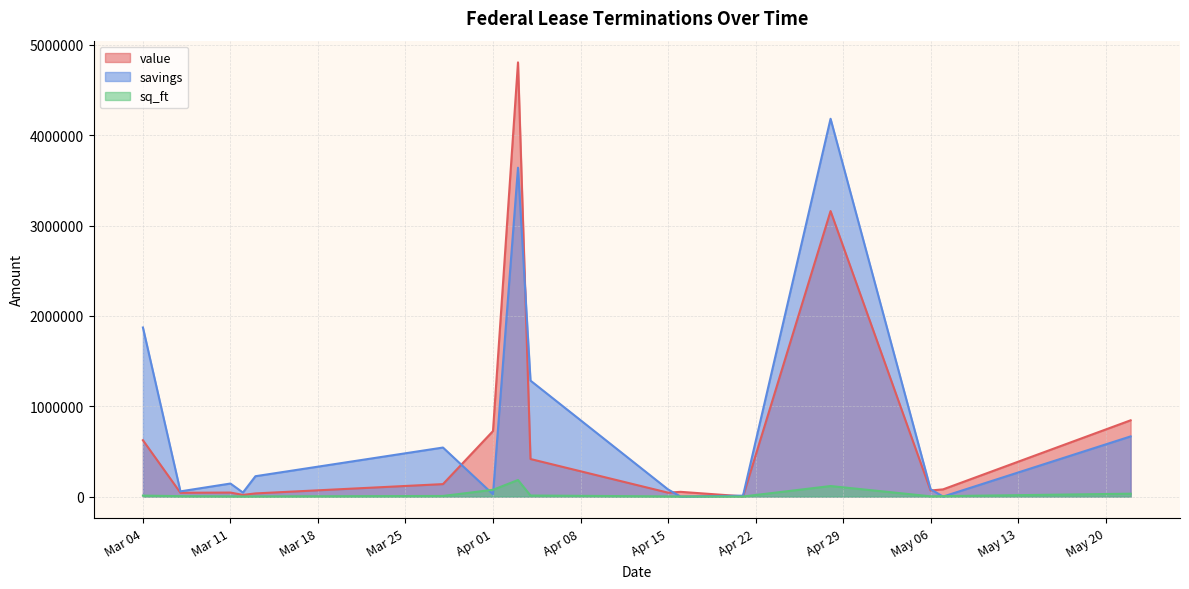

What is the sum of all value values?

11099077